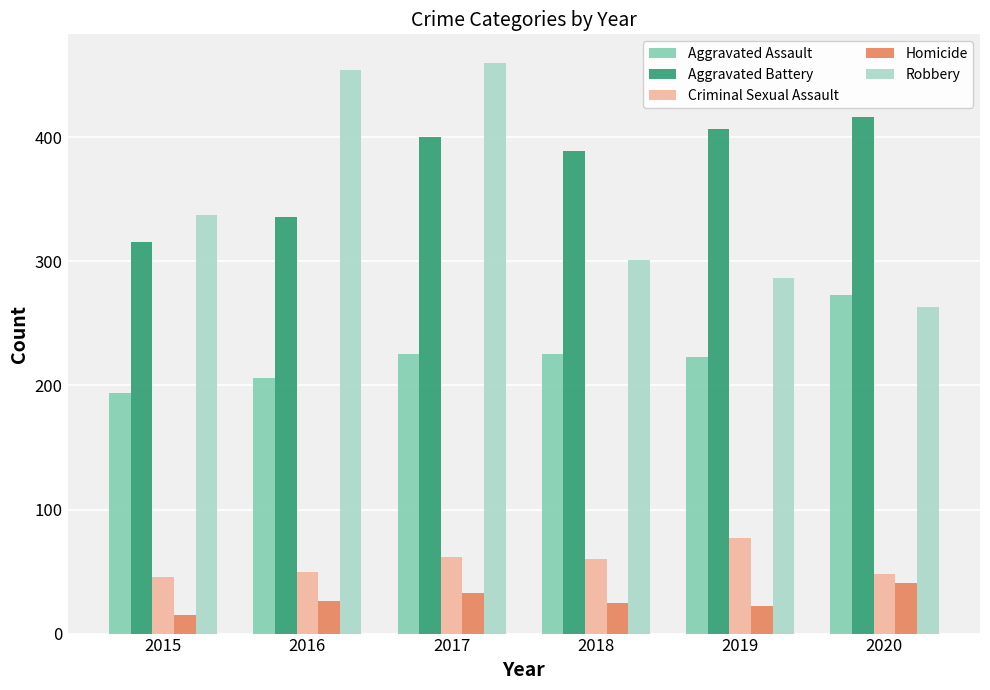

What is the difference between the maximum and minimum values in the Robbery series?

197